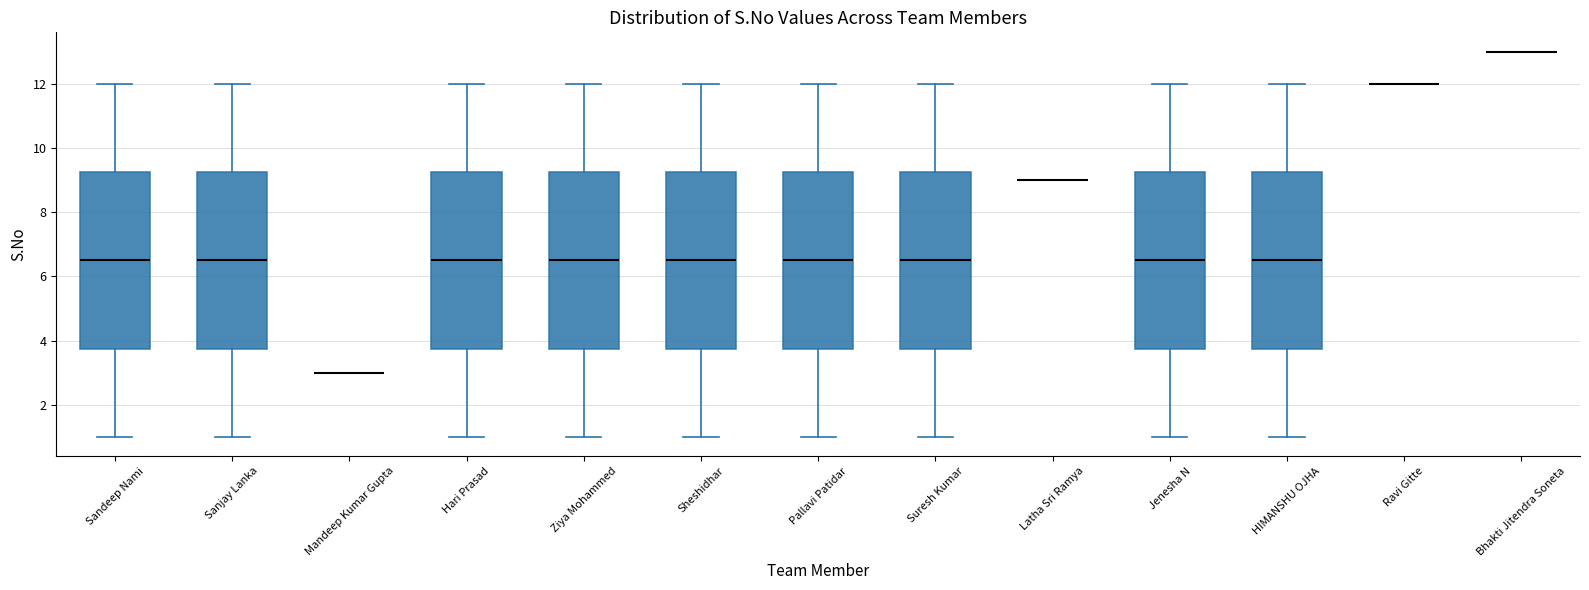

Reading left to right, transcribe this box plot: for each box, give where its median line is, the range the box spans, and where its two whiskers end, as read against the y-axis. The values are not printed on the chart, so give them approximately, as read against the axis.

Sandeep Nami: median 6.6, box 3.8 to 9.2, whiskers 1.0 to 12.0
Sanjay Lanka: median 6.6, box 3.8 to 9.2, whiskers 1.0 to 12.0
Mandeep Kumar Gupta: box collapsed to a line at 3.0, whiskers 3.0 to 3.0
Hari Prasad: median 6.6, box 3.8 to 9.2, whiskers 1.0 to 12.0
Ziya Mohammed: median 6.6, box 3.8 to 9.2, whiskers 1.0 to 12.0
Sheshidhar: median 6.6, box 3.8 to 9.2, whiskers 1.0 to 12.0
Pallavi Patidar: median 6.6, box 3.8 to 9.2, whiskers 1.0 to 12.0
Suresh Kumar: median 6.6, box 3.8 to 9.2, whiskers 1.0 to 12.0
Latha Sri Ramya: box collapsed to a line at 9.0, whiskers 9.0 to 9.0
Jenesha N: median 6.6, box 3.8 to 9.2, whiskers 1.0 to 12.0
HIMANSHU OJHA: median 6.6, box 3.8 to 9.2, whiskers 1.0 to 12.0
Ravi Gitte: box collapsed to a line at 12.0, whiskers 12.0 to 12.0
Bhakti Jitendra Soneta: box collapsed to a line at 13.0, whiskers 13.0 to 13.0